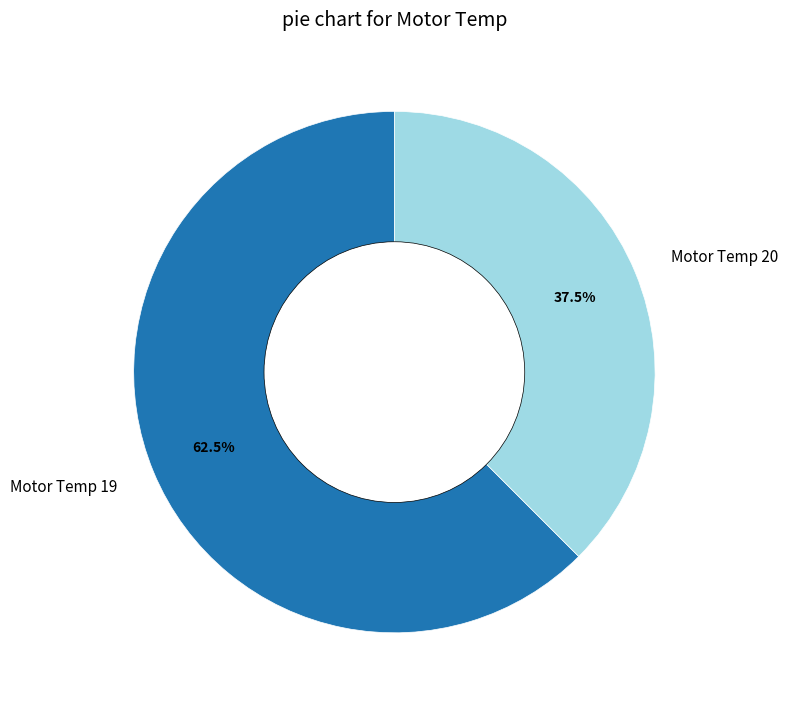

What is the largest slice in the pie chart?

Motor Temp 19